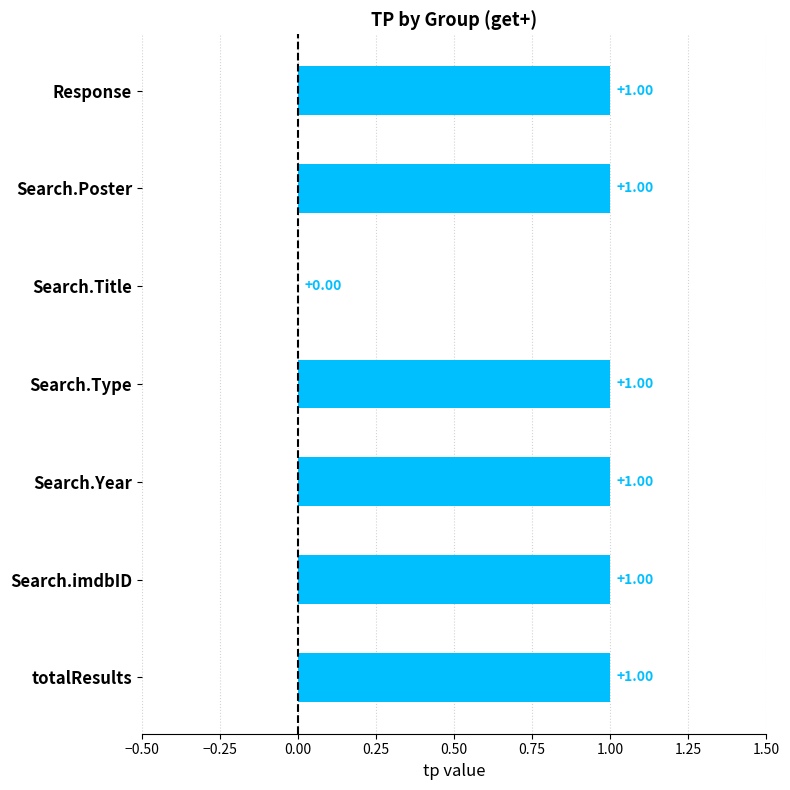

Where is the data nearest to the value 0?

Search.Title